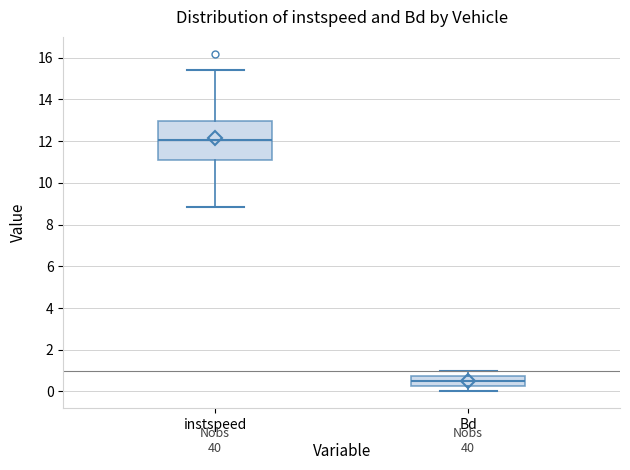

Reading left to right, transcribe this box plot: for each box, give where its median line is, the range the box spans, and where its two whiskers end, as read against the y-axis. The values are not printed on the chart, so give them approximately, as read against the axis.

instspeed: median 12.0, box 11.2 to 13.0, whiskers 8.8 to 15.4
Bd: median 0.6, box 0.2 to 0.8, whiskers 0.0 to 1.0